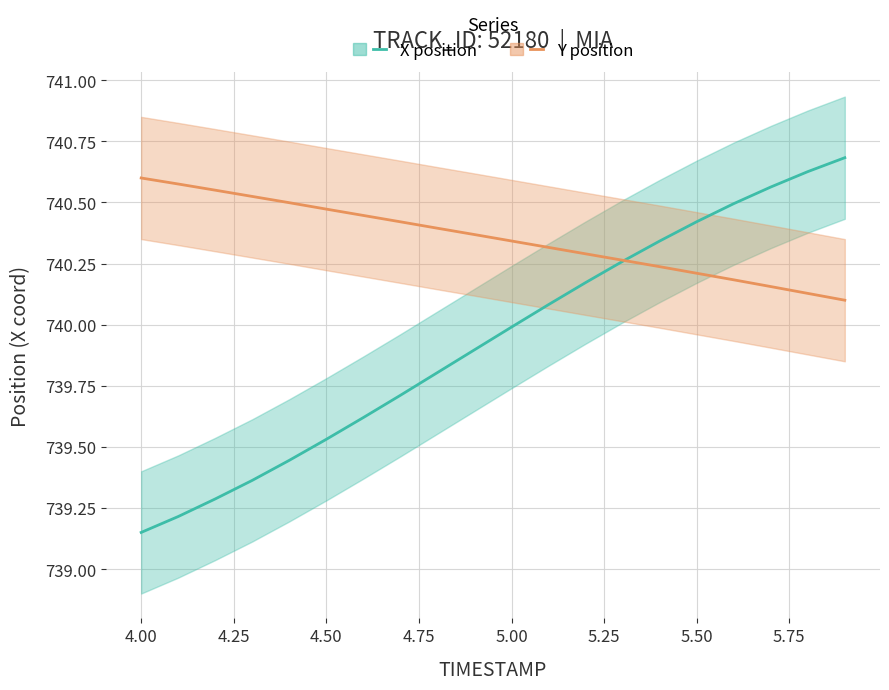

The value of X at 5.9 is 978.5. True or false?

False